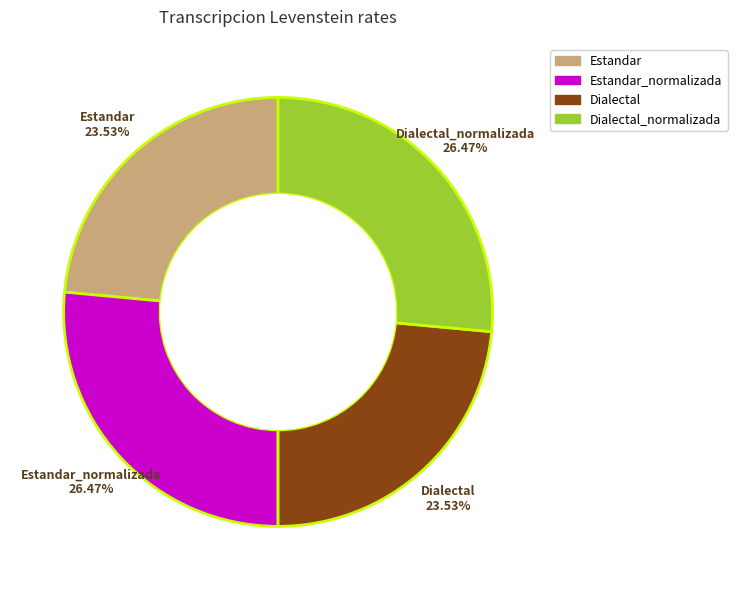

Which has a higher value, Dialectal_normalizada or Dialectal?

Dialectal_normalizada